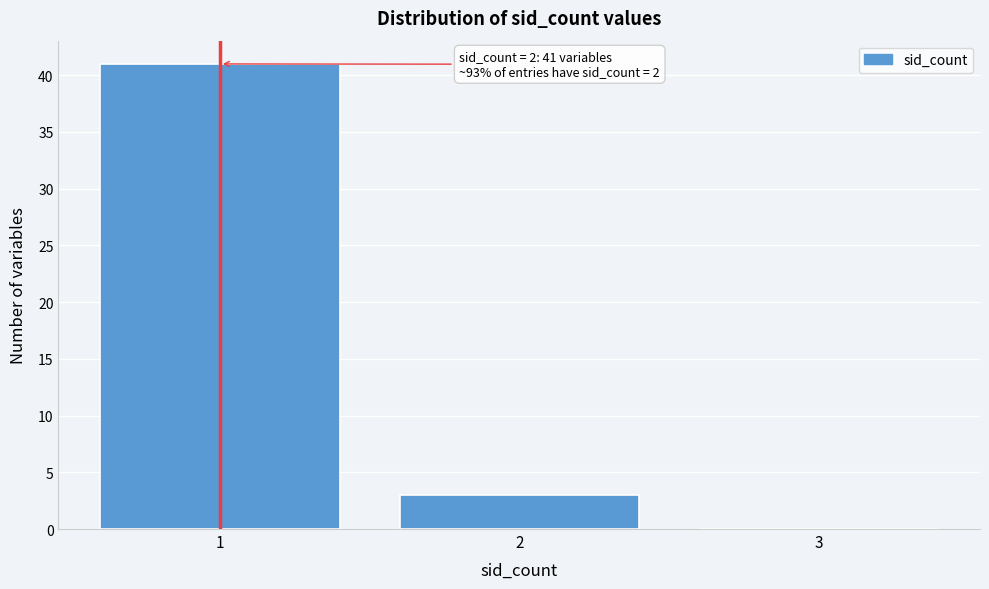

Reading left to right, what are all the values shown in this chart?

1=41	2=3	3=0